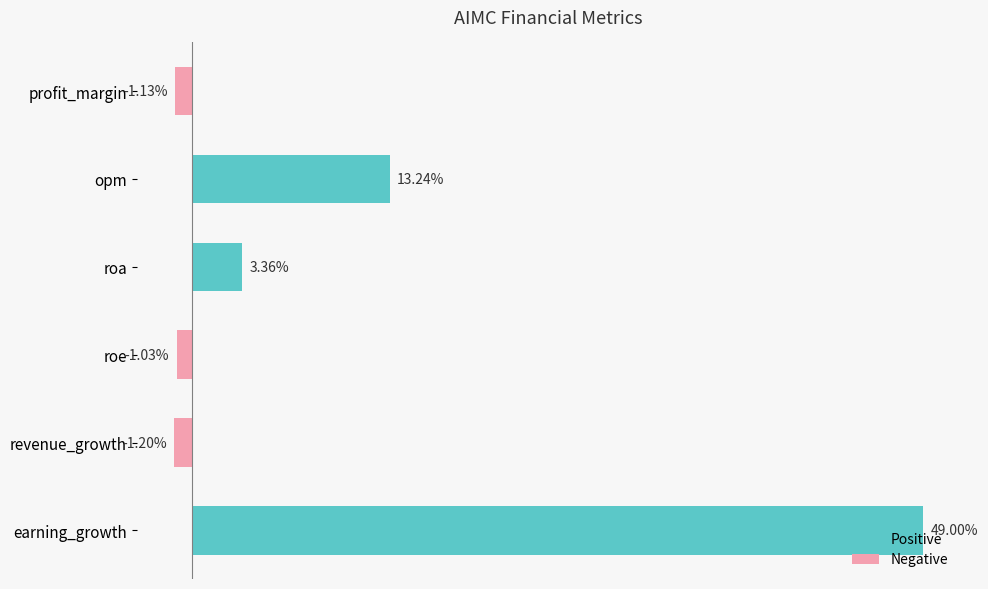

At which category does the chart reach its minimum across all series?

revenue_growth